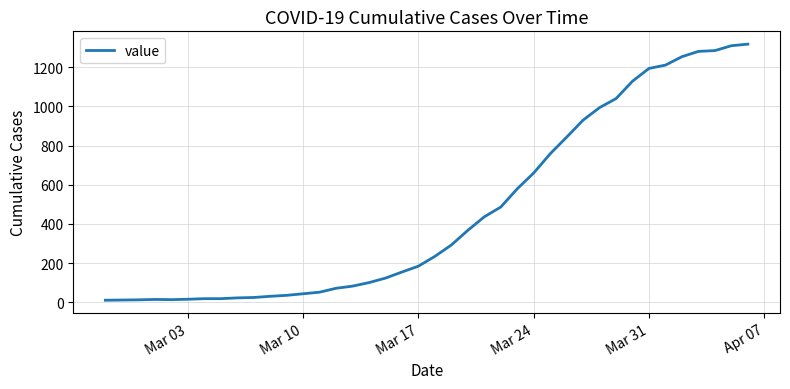

What is the difference between the maximum and minimum values?

1308